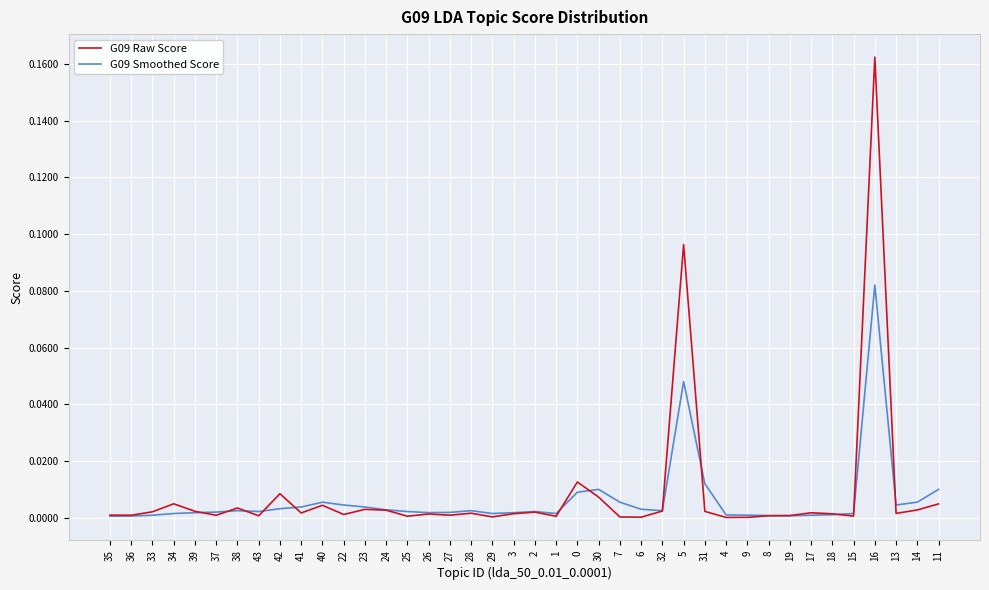

Rank the series by their maximum value, from lowest to highest.

G09 Smoothed Score, G09 Raw Score